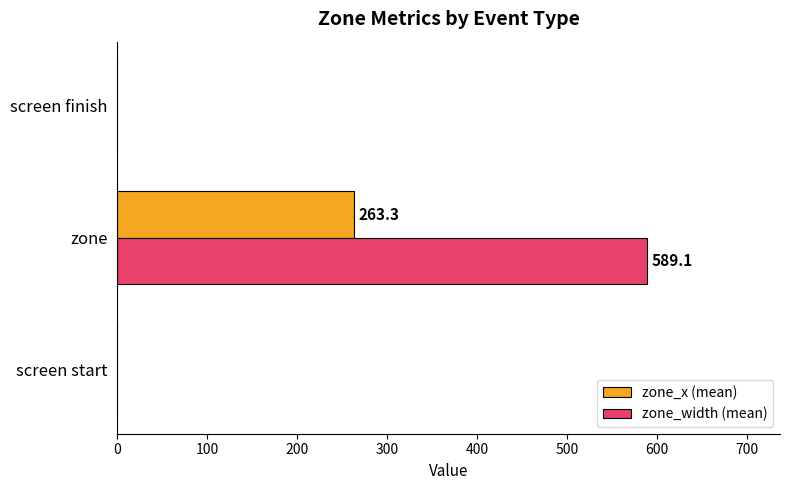

At which category is the sum across all series the highest?

zone